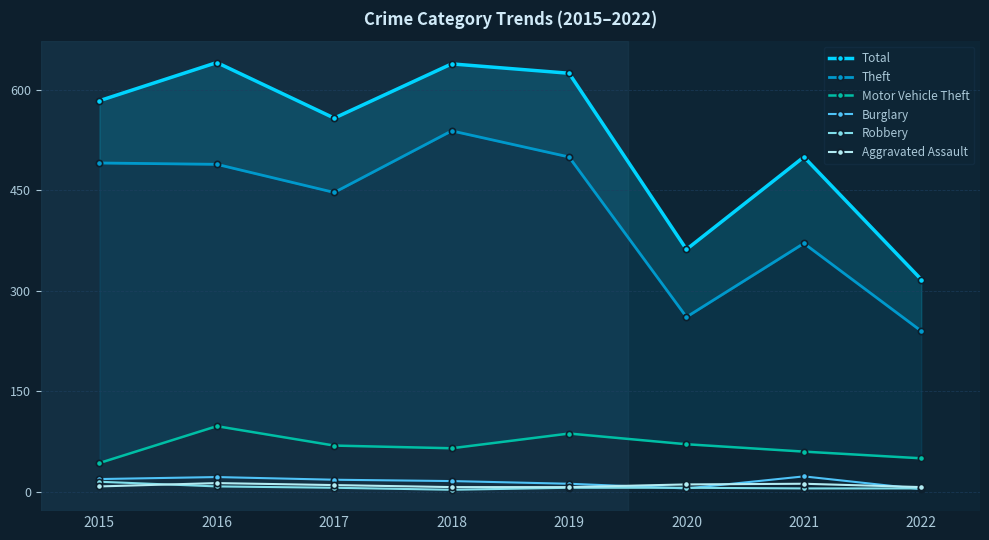

Reading left to right, extract all data points from this chart.

Total: 2015=584	2016=641	2017=558	2018=639	2019=625	2020=362	2021=500	2022=317
Theft: 2015=491	2016=489	2017=447	2018=539	2019=500	2020=261	2021=371	2022=240
Motor Vehicle Theft: 2015=43	2016=98	2017=69	2018=65	2019=87	2020=71	2021=60	2022=50
Burglary: 2015=19	2016=22	2017=18	2018=16	2019=12	2020=5	2021=23	2022=4
Robbery: 2015=15	2016=8	2017=6	2018=3	2019=6	2020=6	2021=5	2022=5
Aggravated Assault: 2015=8	2016=13	2017=10	2018=7	2019=7	2020=11	2021=12	2022=7